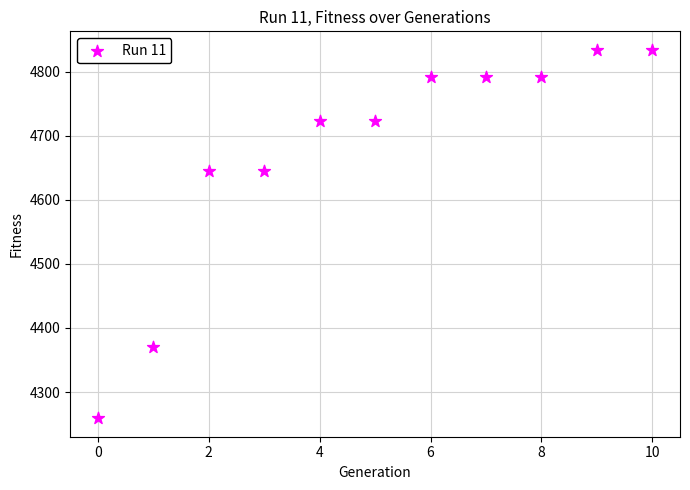

What is the average Y value?

4674